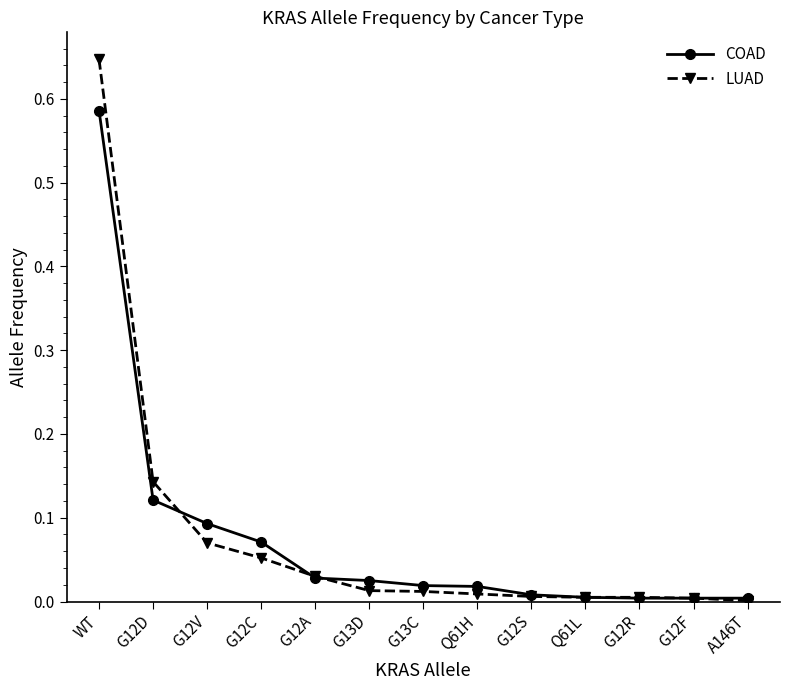

Between WT and G12D, which series saw the biggest shift?

LUAD